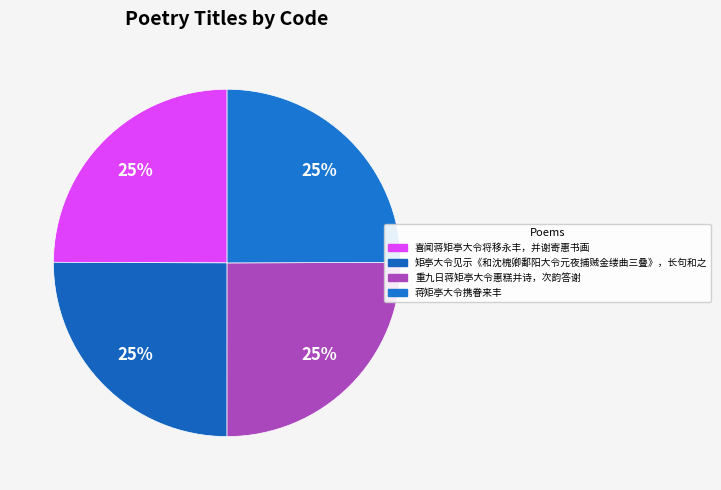

Rank the categories by value from lowest to highest.

喜闻蒋矩亭大令将移永丰，并谢寄惠书画, 蒋矩亭大令携眷来丰, 矩亭大令见示《和沈槐卿鄱阳大令元夜捕贼金缕曲三叠》，长句和之, 重九日蒋矩亭大令惠糕并诗，次韵答谢